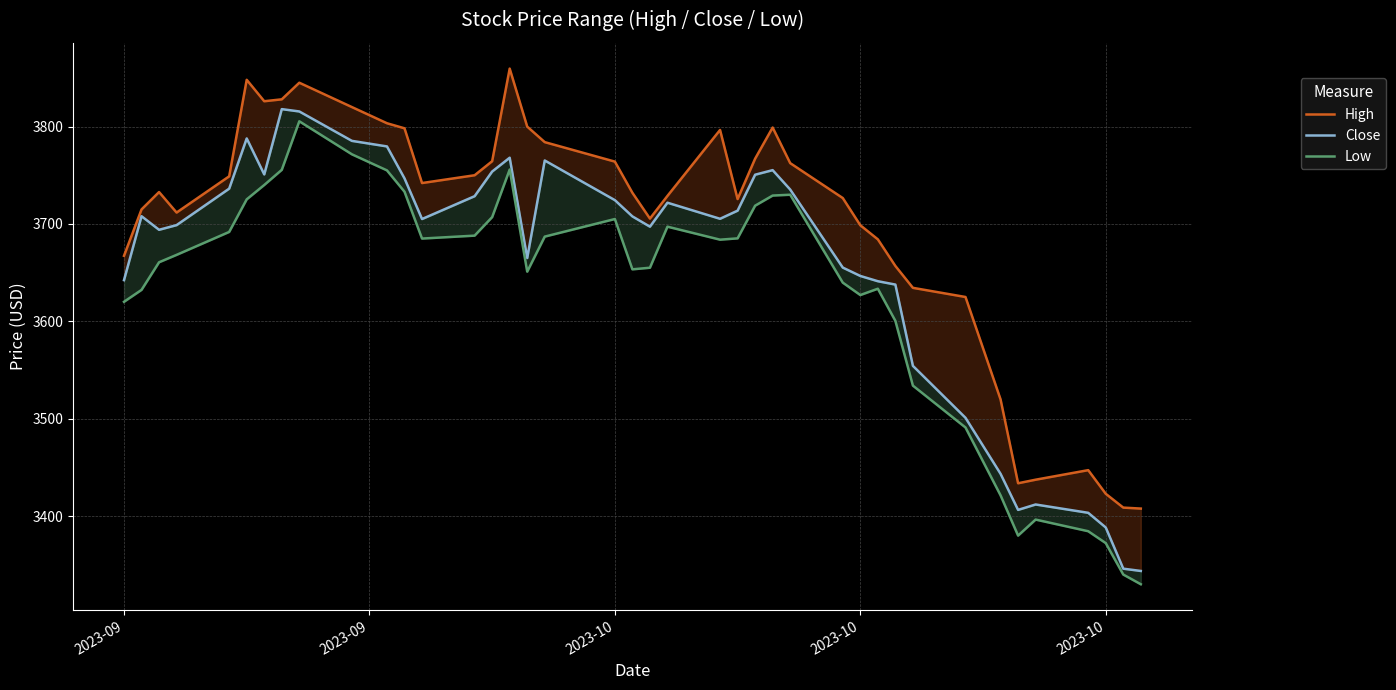

At how many categories does at least one series exceed 3361?

40